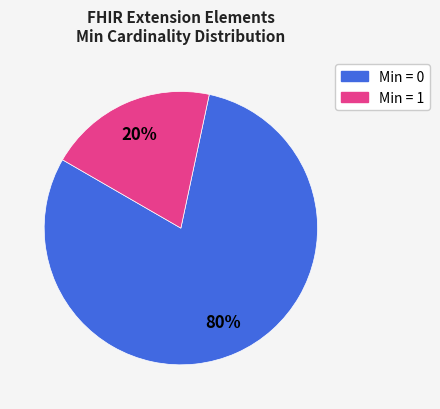

To the nearest percent, what is the difference between the largest and smallest slice percentages?

60%